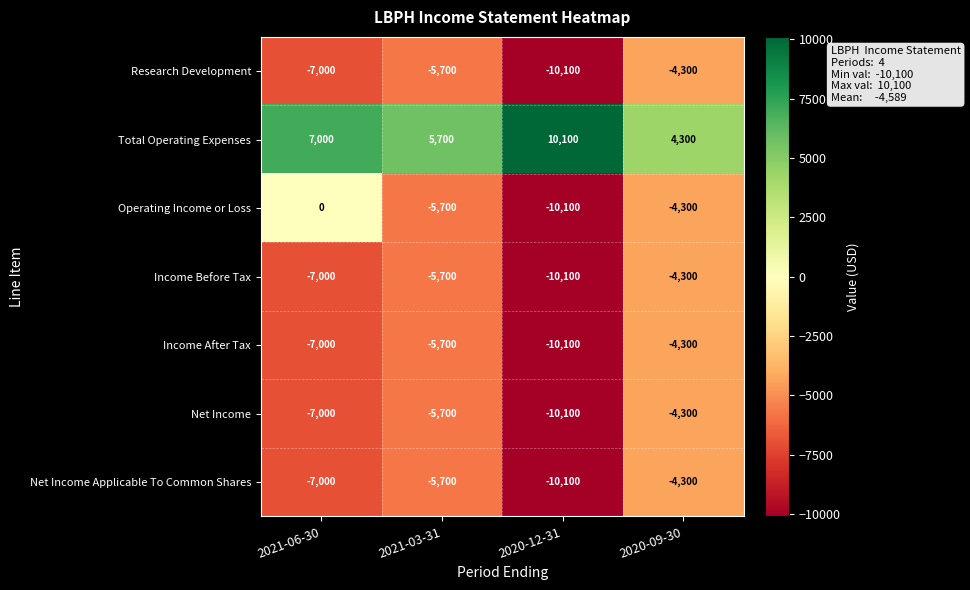

Which series has the widest spread of values?

Operating Income or Loss